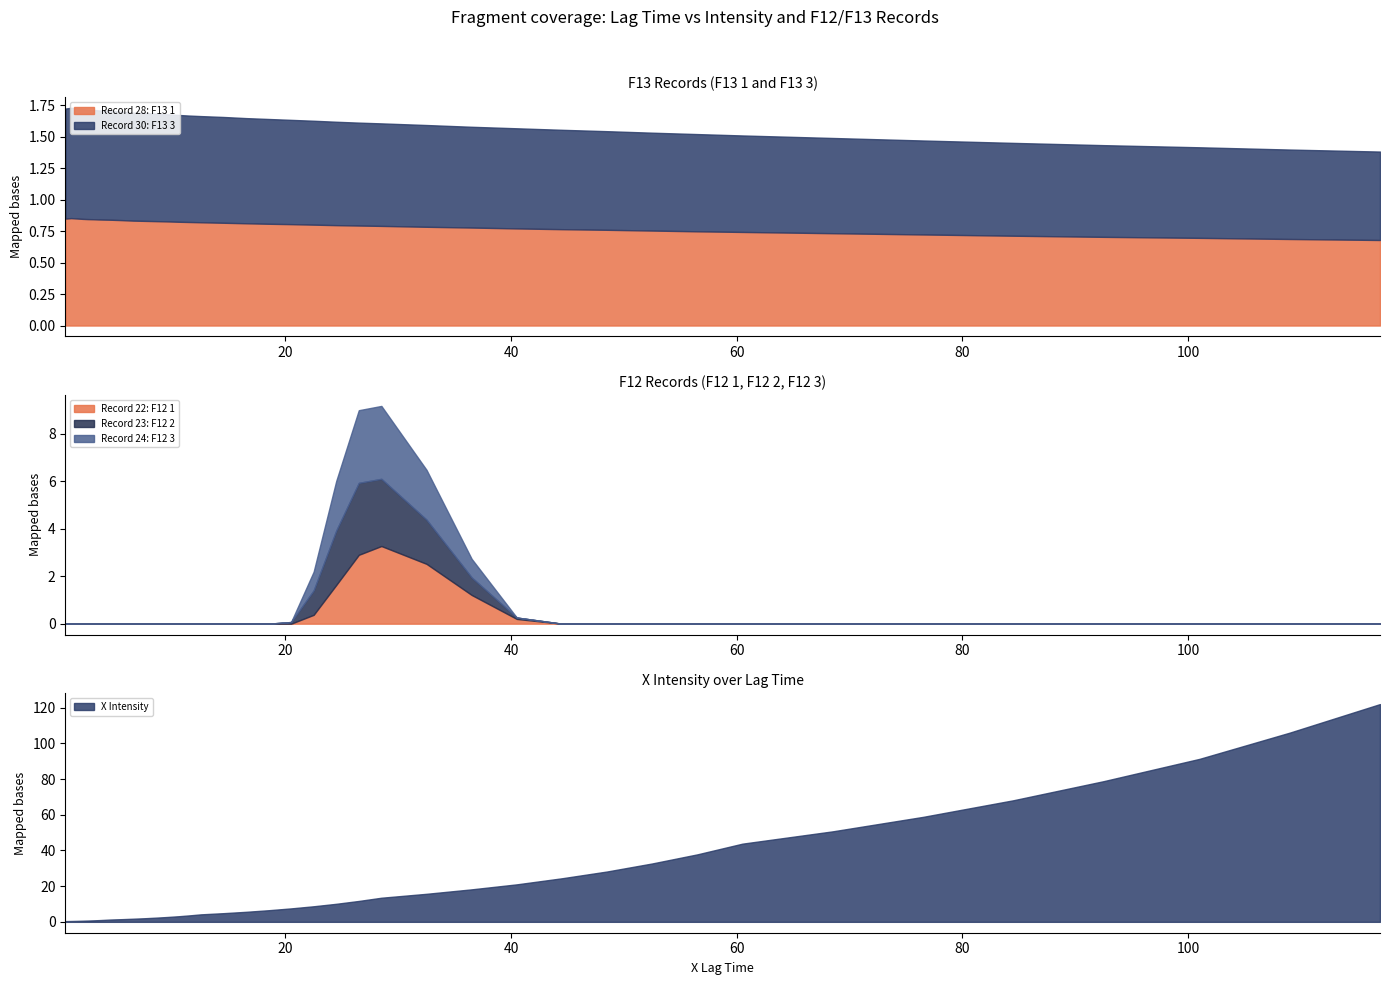

How many interior local peaks does the Record 23: F12 2 series have?

1